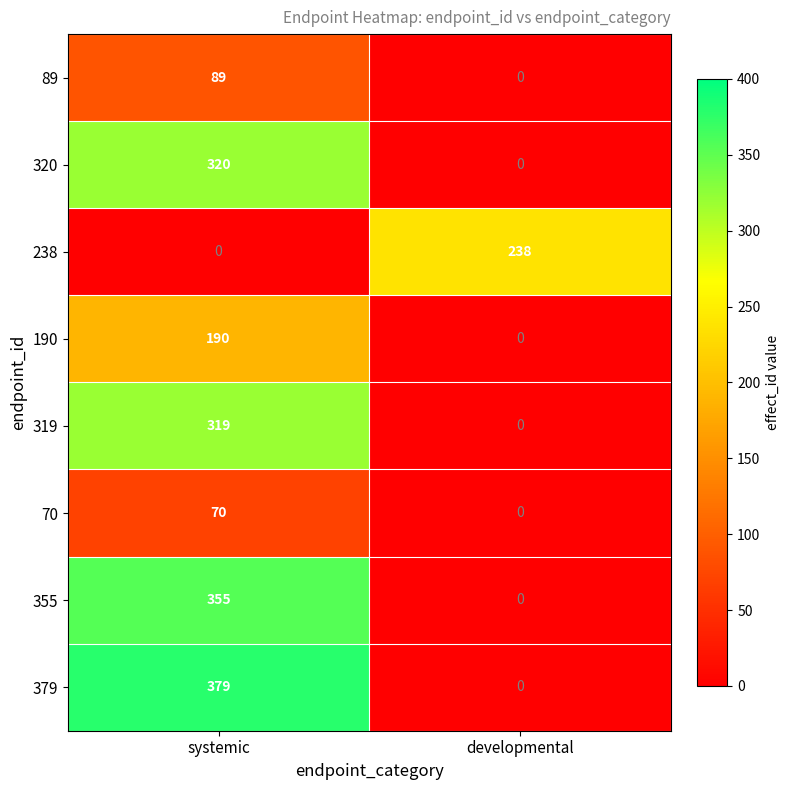

What is the maximum value shown in the chart?

379